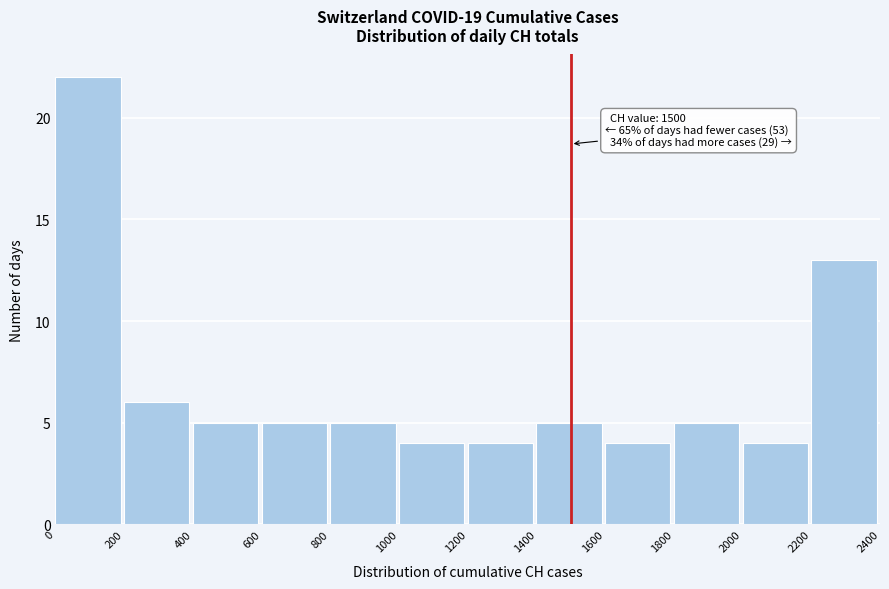

Over which range of the x-axis is the bar tallest?

0 to 200